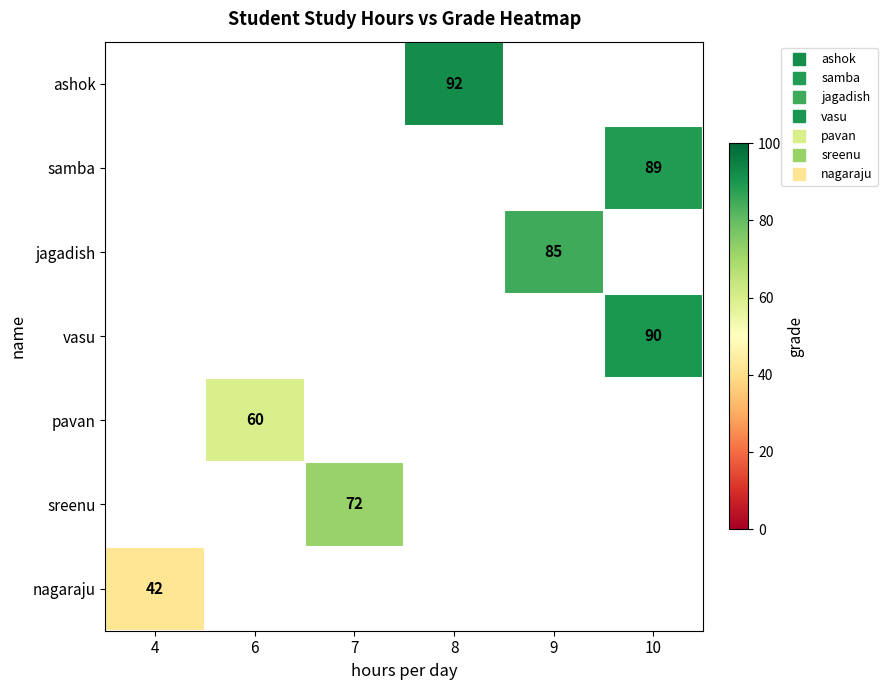

Which series has the widest spread of values?

nagaraju